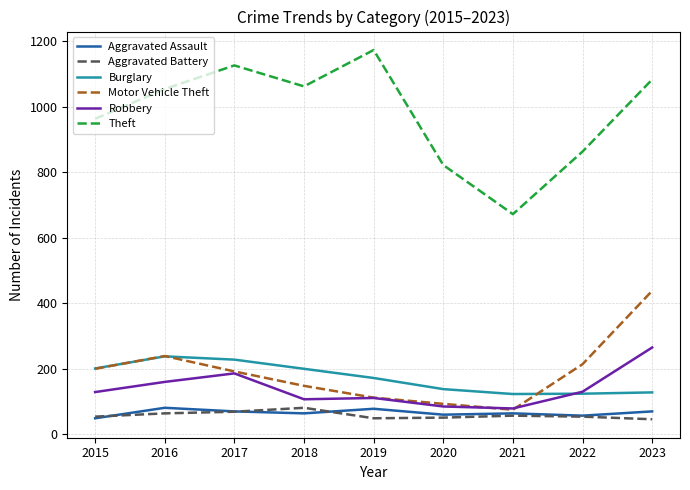

What is the difference between the highest and lowest values at 2019?

1124